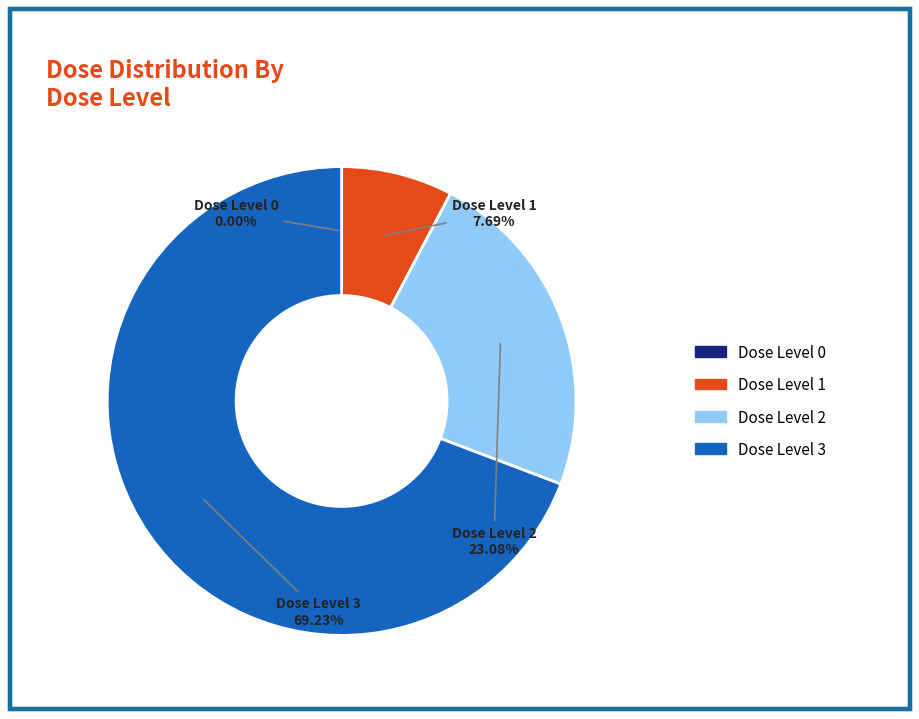

What is the largest slice in the pie chart?

Dose Level 3